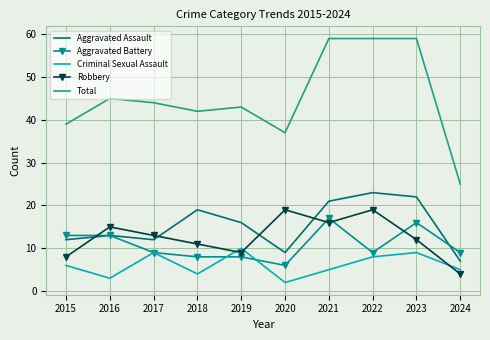

True or false: Aggravated Assault and Aggravated Battery cross at least once.

True